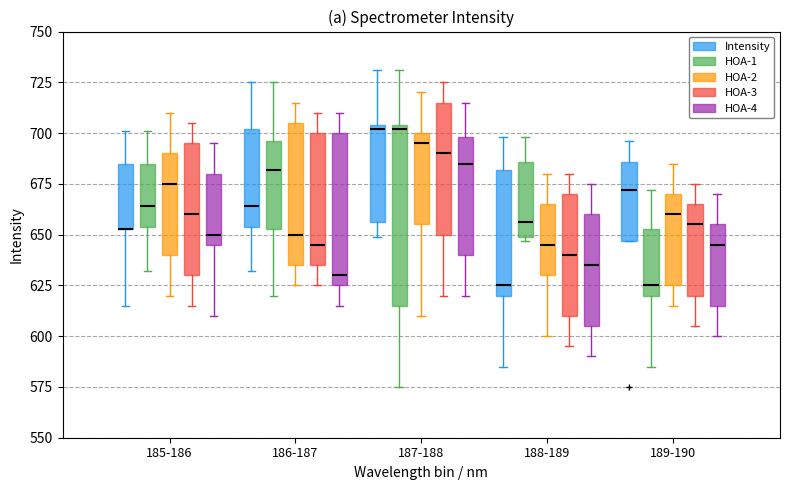

Reading left to right, read every box against the y-axis: the position of its median line, the range the box covers, and the ends of its whiskers. The values are not printed on the chart, so give them approximately, as read against the axis.

185-186 (Intensity): median 655 (drawn on the box's lower edge), box 655 to 685, whiskers 615 to 700
185-186 (HOA-1): median 665, box 655 to 685, whiskers 630 to 700
185-186 (HOA-2): median 675, box 640 to 690, whiskers 620 to 710
185-186 (HOA-3): median 660, box 630 to 695, whiskers 615 to 705
185-186 (HOA-4): median 650, box 645 to 680, whiskers 610 to 695
186-187 (Intensity): median 665, box 655 to 700, whiskers 630 to 725
186-187 (HOA-1): median 680, box 655 to 695, whiskers 620 to 725
186-187 (HOA-2): median 650, box 635 to 705, whiskers 625 to 715
186-187 (HOA-3): median 645, box 635 to 700, whiskers 625 to 710
186-187 (HOA-4): median 630, box 625 to 700, whiskers 615 to 710
187-188 (Intensity): median 700, box 655 to 705, whiskers 650 to 730
187-188 (HOA-1): median 700, box 615 to 705, whiskers 575 to 730
187-188 (HOA-2): median 695, box 655 to 700, whiskers 610 to 720
187-188 (HOA-3): median 690, box 650 to 715, whiskers 620 to 725
187-188 (HOA-4): median 685, box 640 to 700, whiskers 620 to 715
188-189 (Intensity): median 625, box 620 to 680, whiskers 585 to 700
188-189 (HOA-1): median 655, box 650 to 685, whiskers 645 to 700
188-189 (HOA-2): median 645, box 630 to 665, whiskers 600 to 680
188-189 (HOA-3): median 640, box 610 to 670, whiskers 595 to 680
188-189 (HOA-4): median 635, box 605 to 660, whiskers 590 to 675
189-190 (Intensity): median 670, box 645 to 685, whiskers 645 to 695
189-190 (HOA-1): median 625, box 620 to 655, whiskers 585 to 670
189-190 (HOA-2): median 660, box 625 to 670, whiskers 615 to 685
189-190 (HOA-3): median 655, box 620 to 665, whiskers 605 to 675
189-190 (HOA-4): median 645, box 615 to 655, whiskers 600 to 670